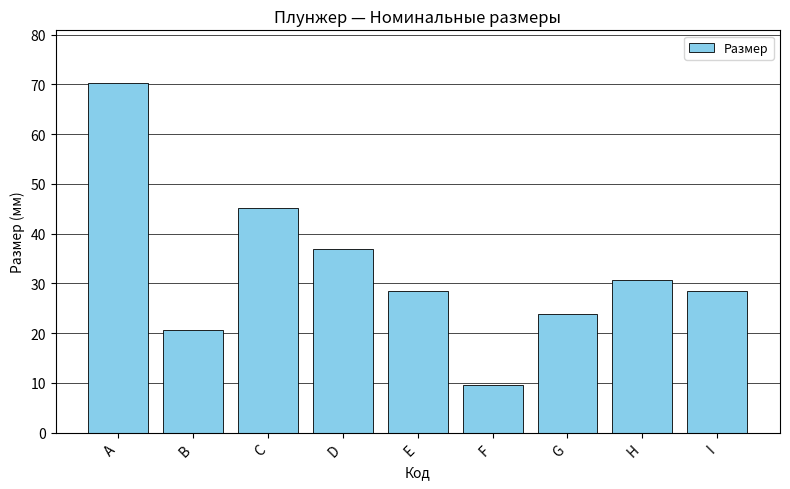

Reading left to right, extract all data points from this chart.

70.3	20.6	45.2	37.0	28.5	9.5	23.8	30.7	28.5